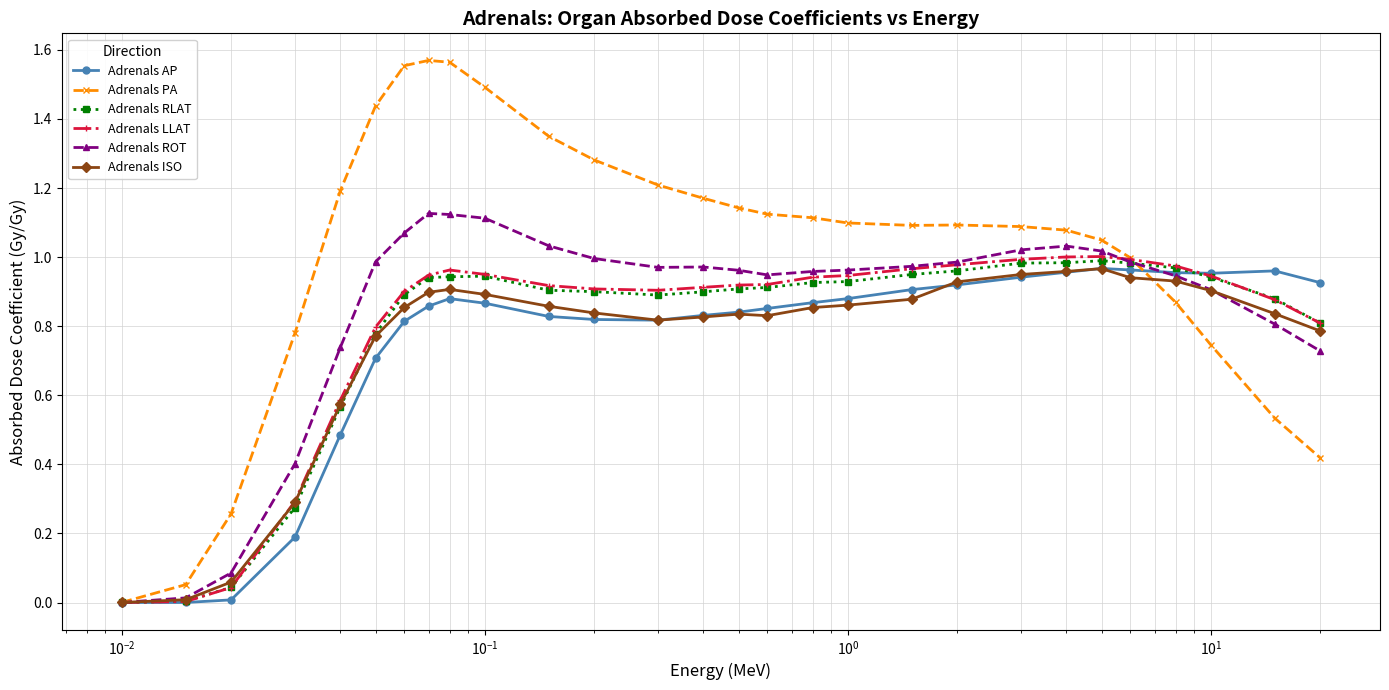

Which series has the largest range (max minus min)?

Adrenals PA